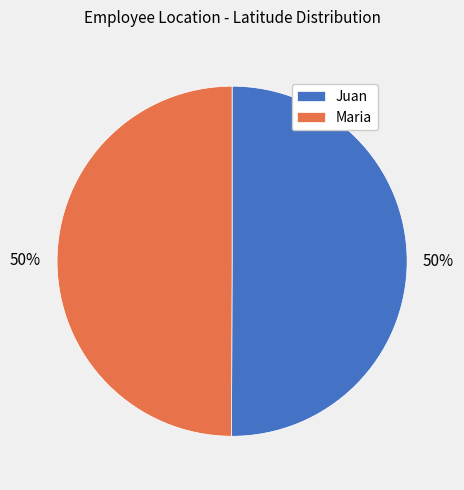

To the nearest percent, what percentage of the pie is Maria?

50%